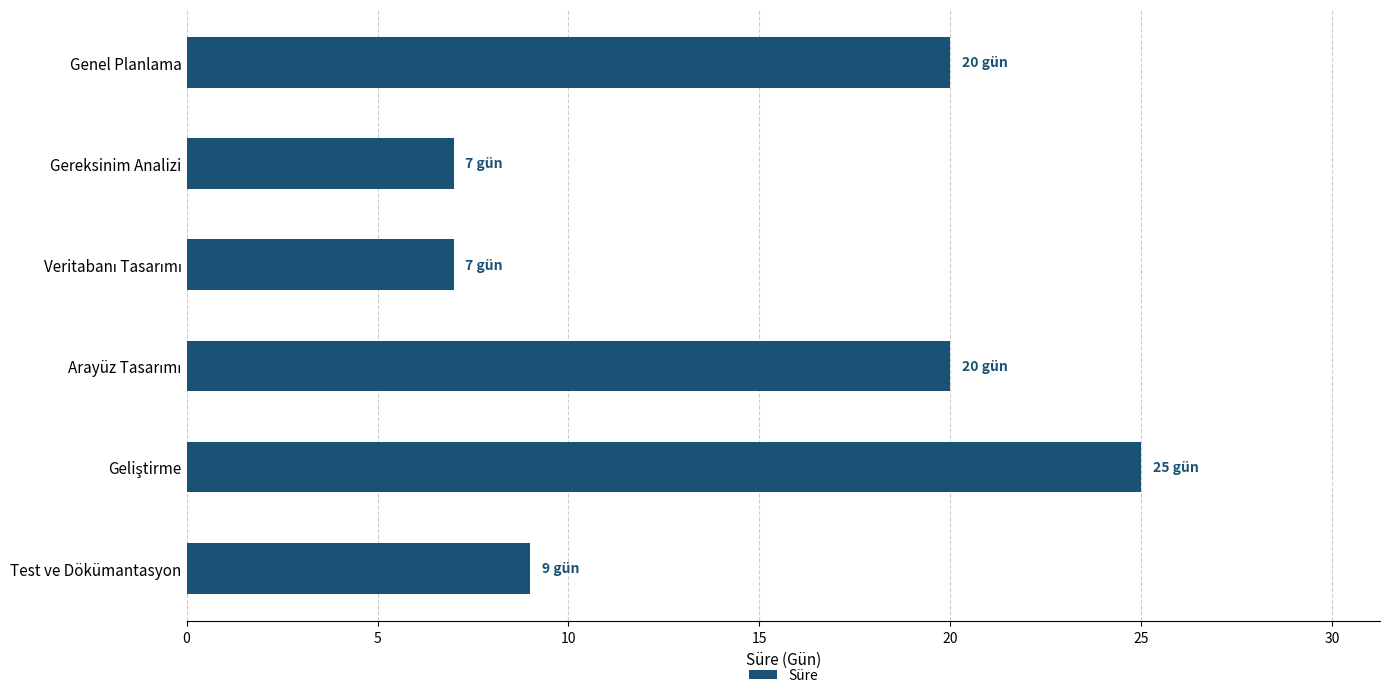

Reading top to bottom, transcribe all the data shown in this chart.

20	7	7	20	25	9